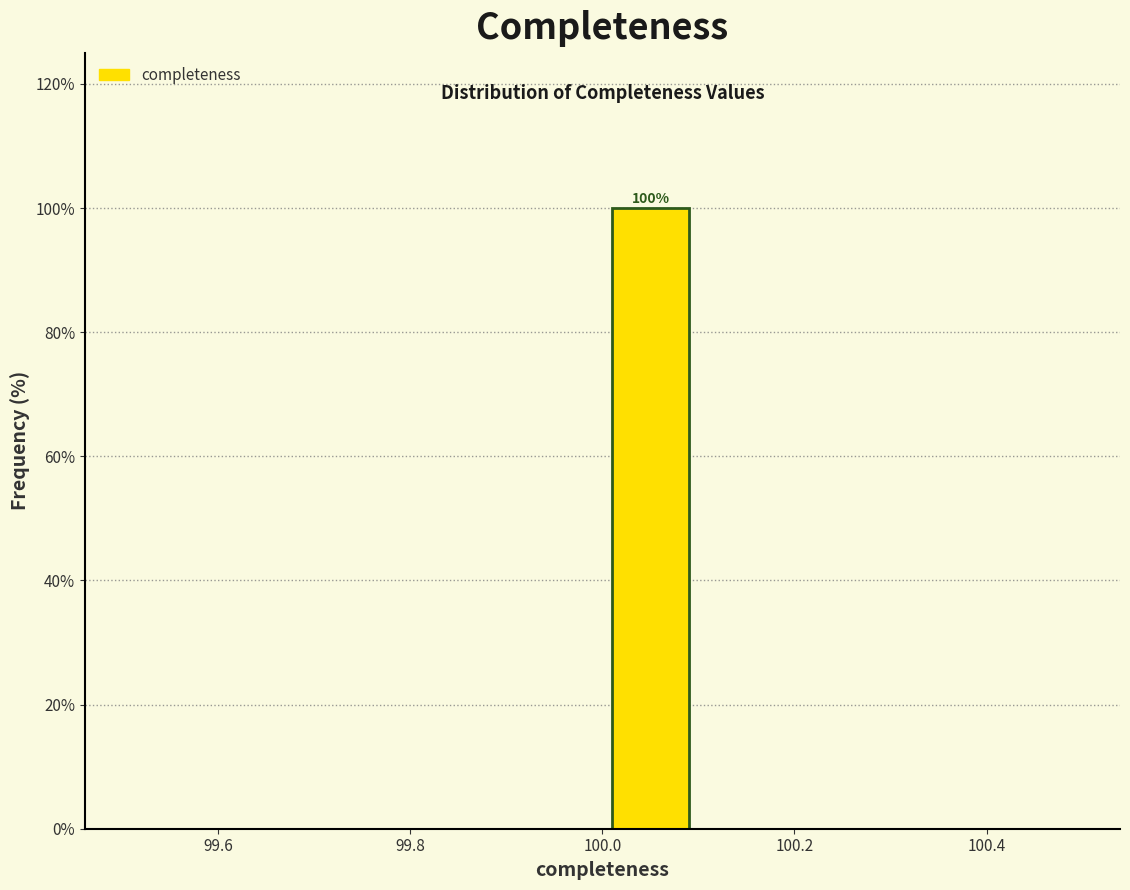

Which range on the x-axis has the tallest bar?

100.0 to 100.1